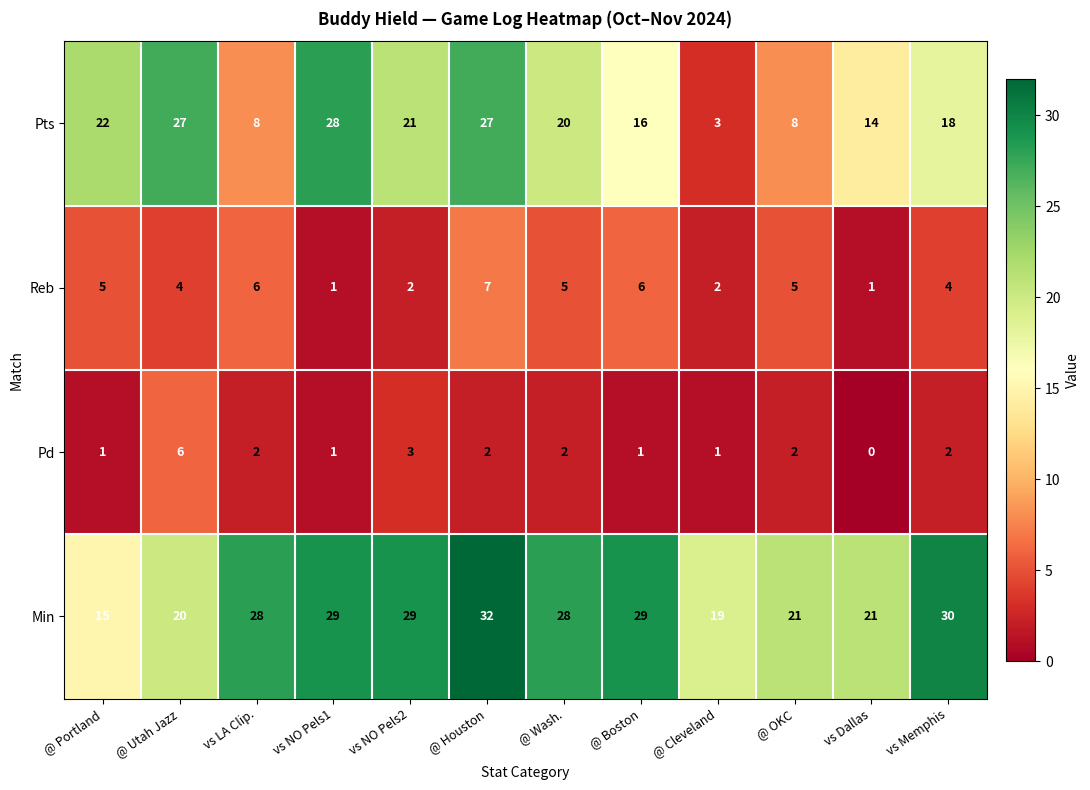

True or false: Pd has a value of 1 at @ Portland.

True